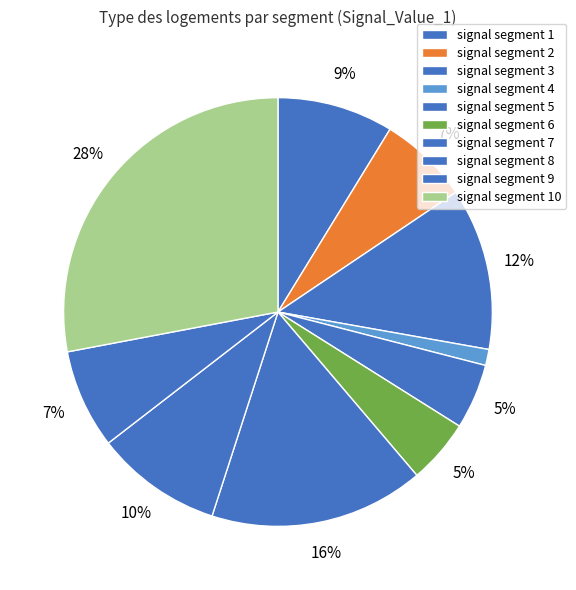

Count the number of slices in the pie.

10